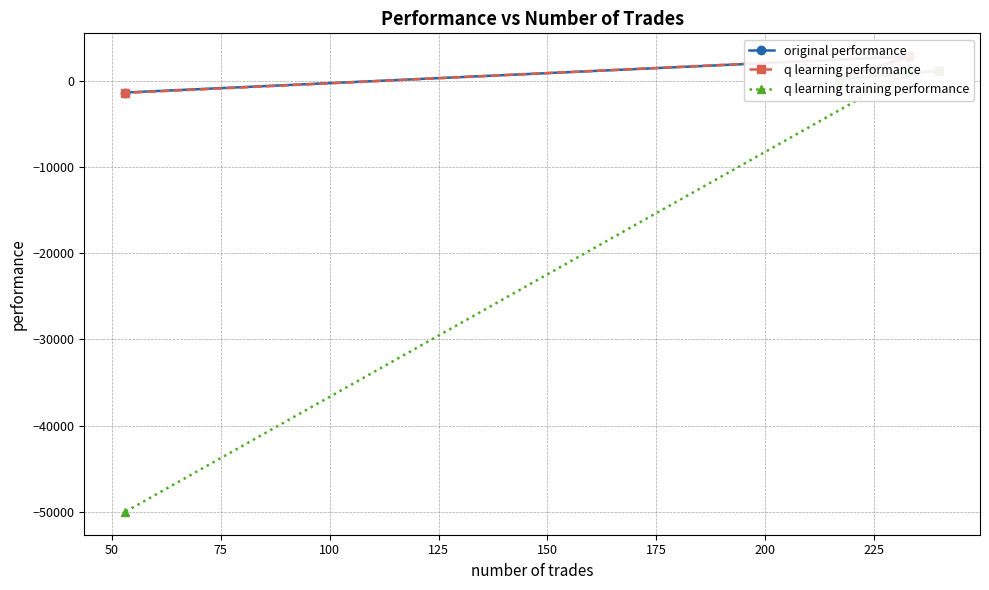

How many intersections are there between q learning training performance and q learning performance?

1